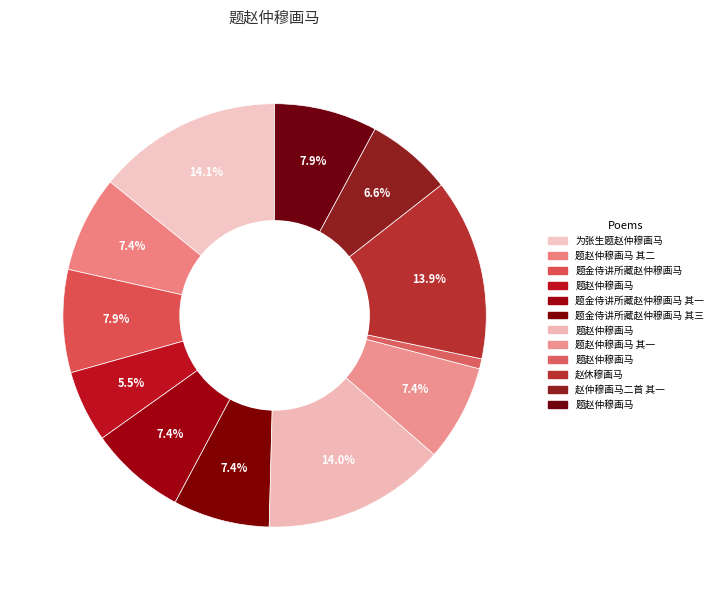

Count the number of slices in the pie.

12